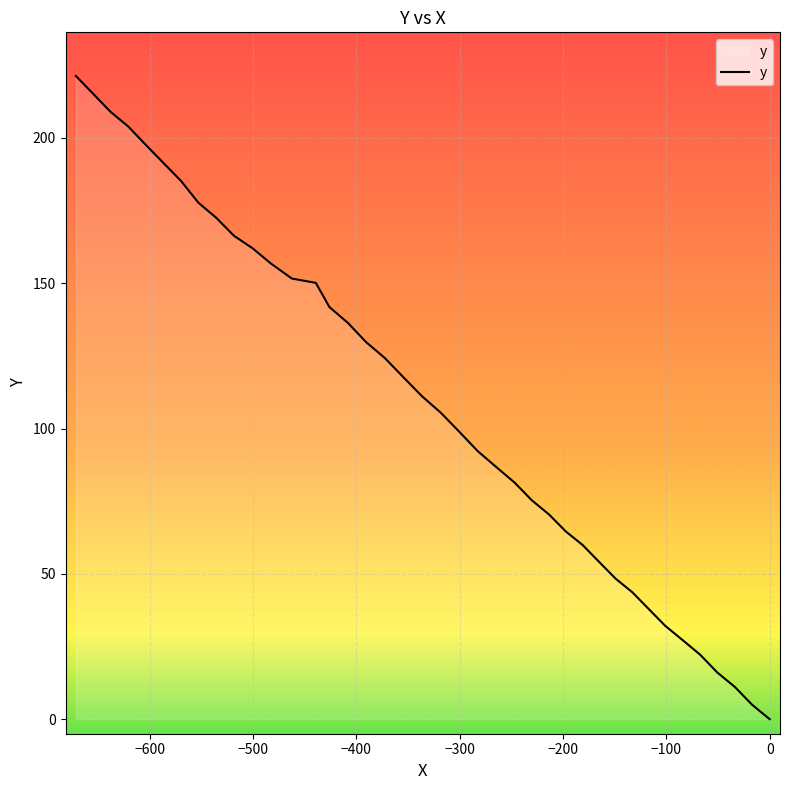

What is the greatest value displayed?

221.3